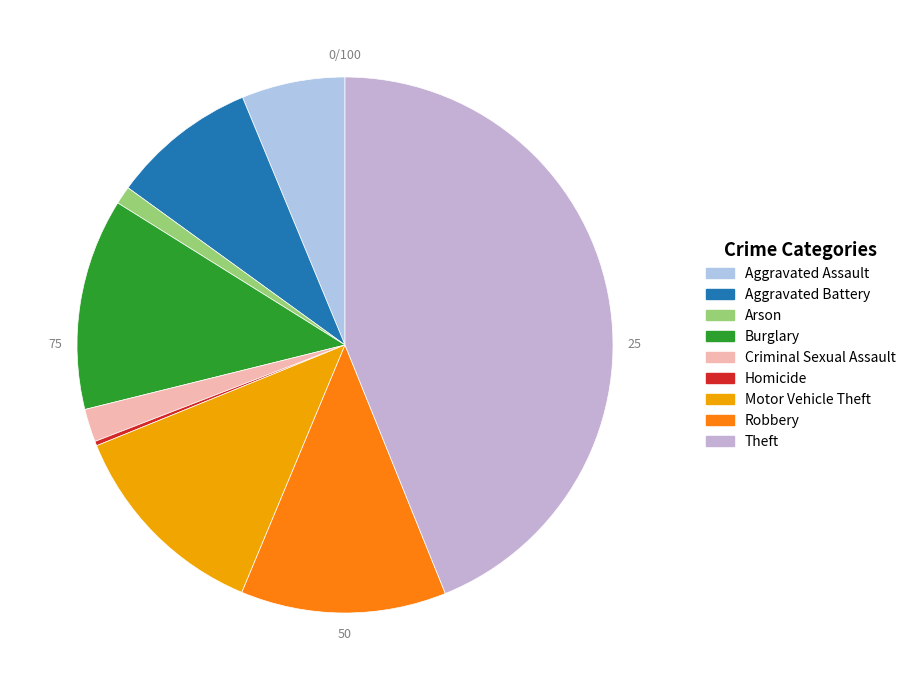

Is it true that Theft is 29% of the pie?

False